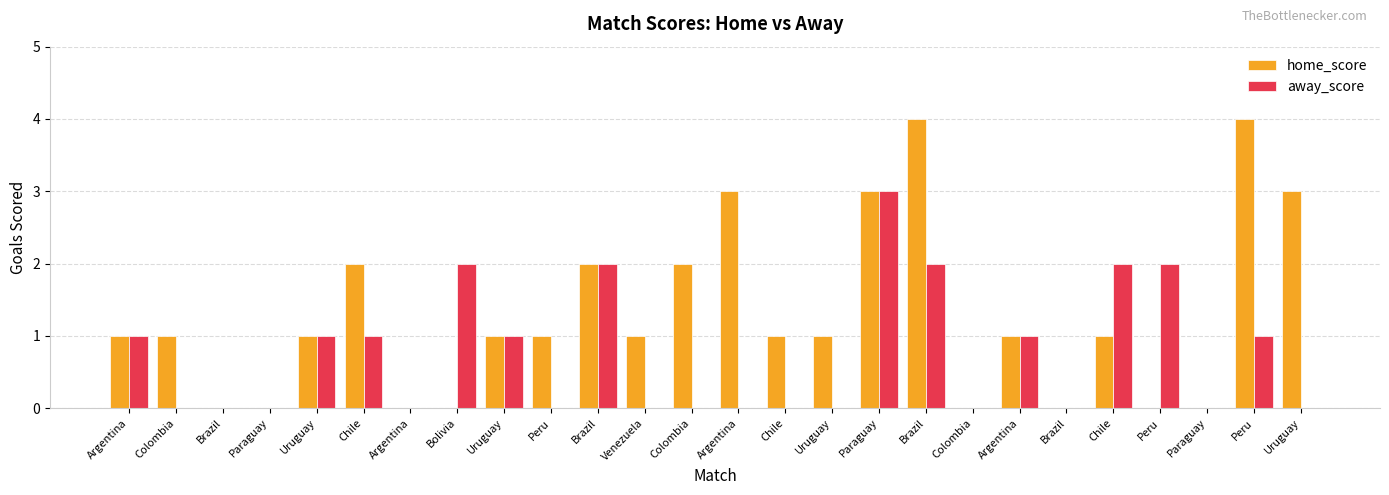

What are all the series names shown in the legend?

home_score, away_score